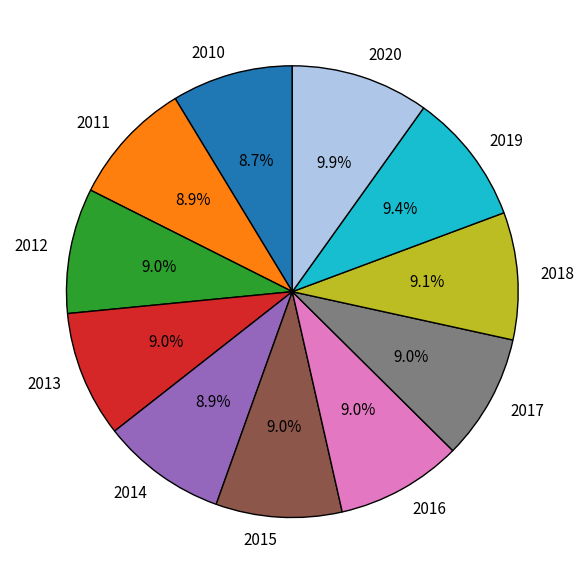

Is the sum of 2011 and 2016 greater than half?

No